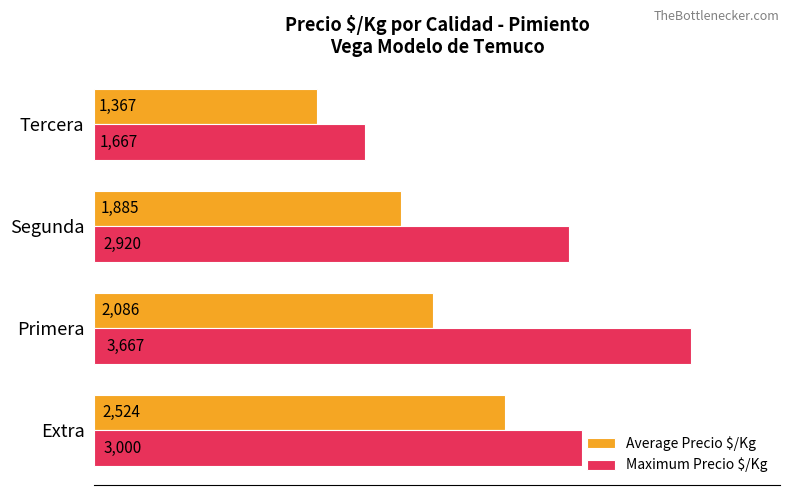

List the series in order of their peak value, highest first.

Maximum Precio $/Kg, Average Precio $/Kg